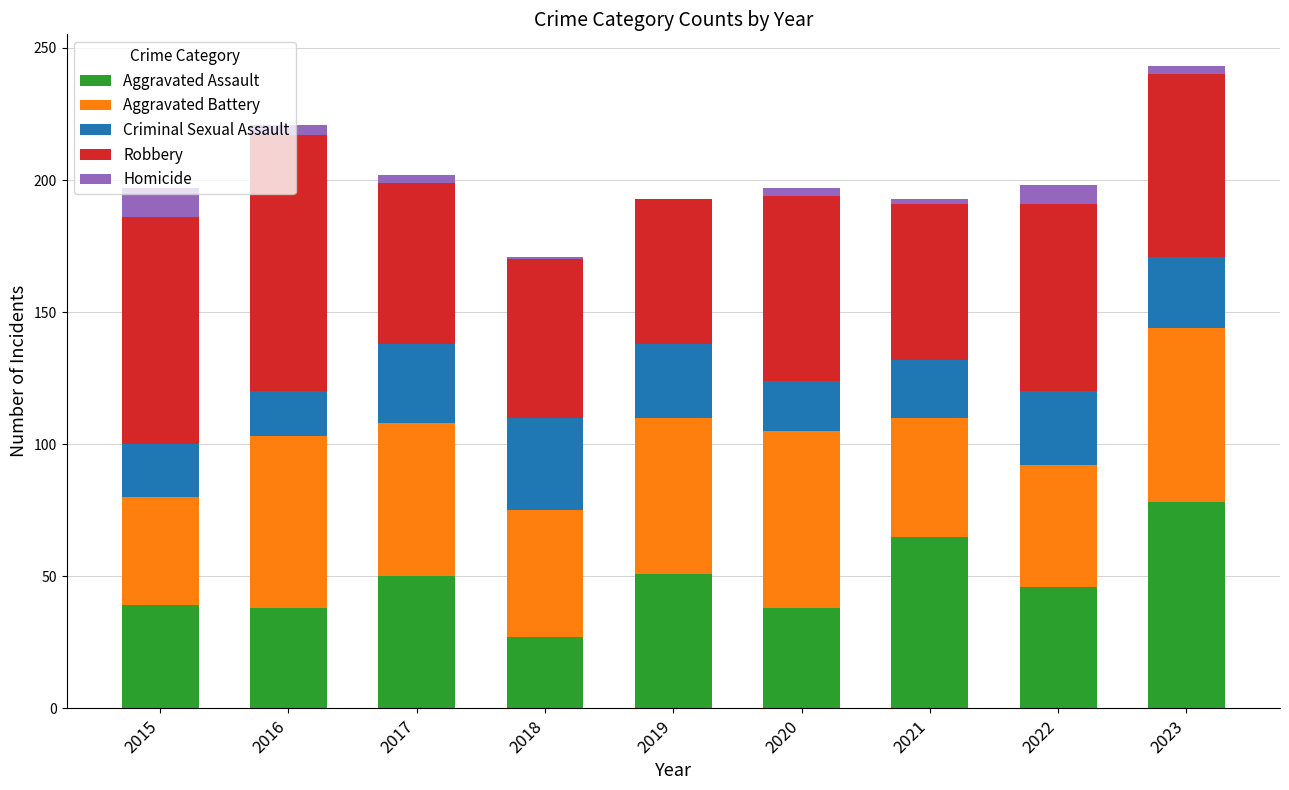

Is it true that Aggravated Assault equals 88 at 2017?

False